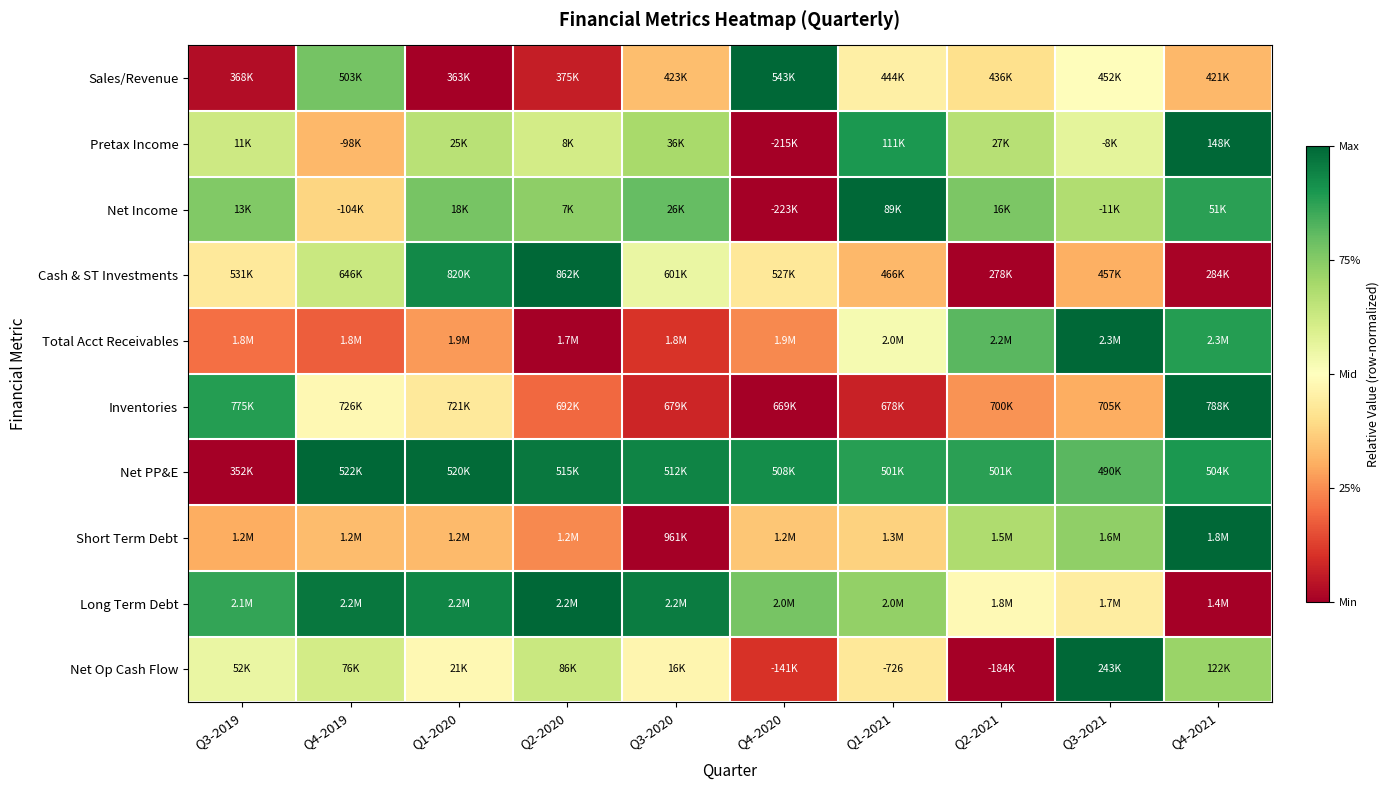

Is the value of Net Income at Q4-2020 greater than the value of Cash & ST Investments at Q4-2020?

No